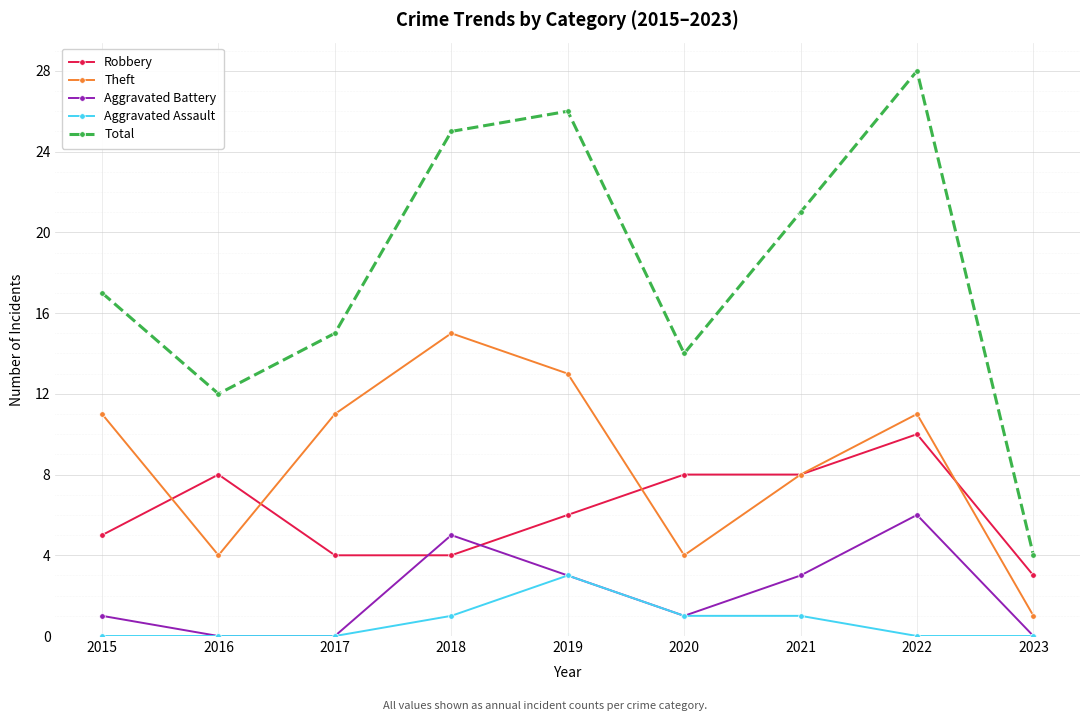

List the series in order of their peak value, highest first.

Total, Theft, Robbery, Aggravated Battery, Aggravated Assault